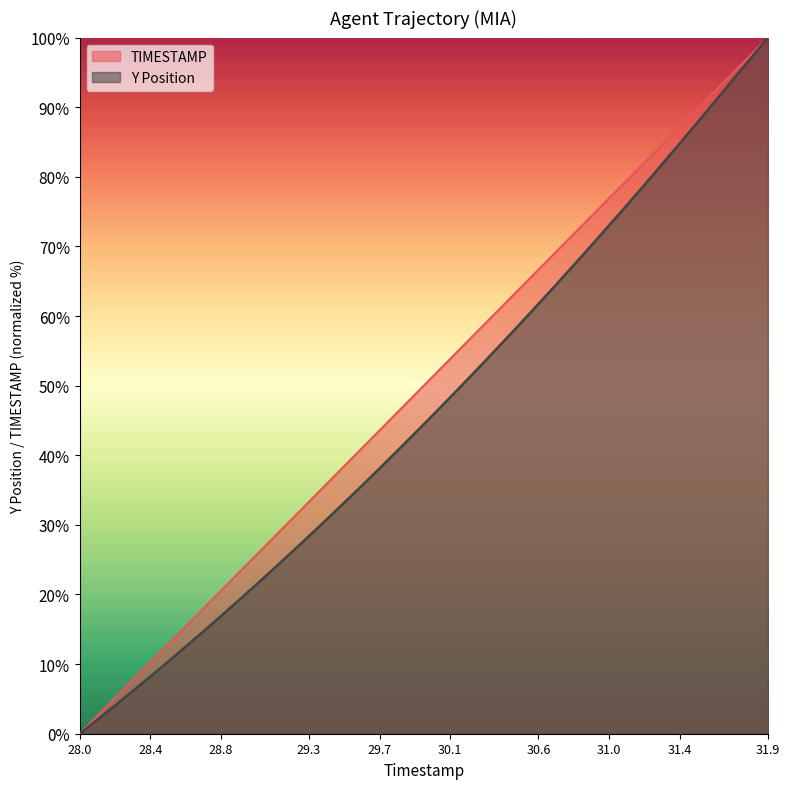

How many lines are shown in the chart?

2